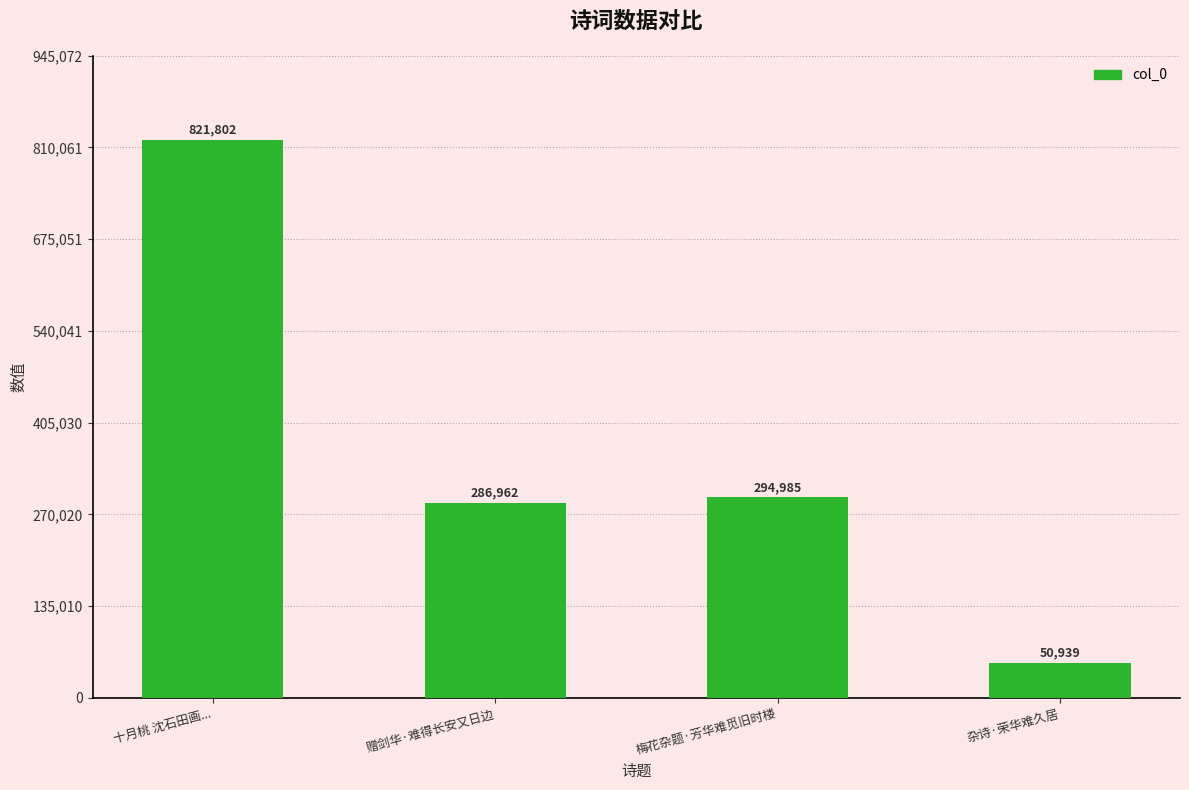

Rank the categories by value from highest to lowest.

十月桃 沈石田画..., 梅花杂题·芳华难觅旧时楼, 赠剑华·难得长安又日边, 杂诗·荣华难久居